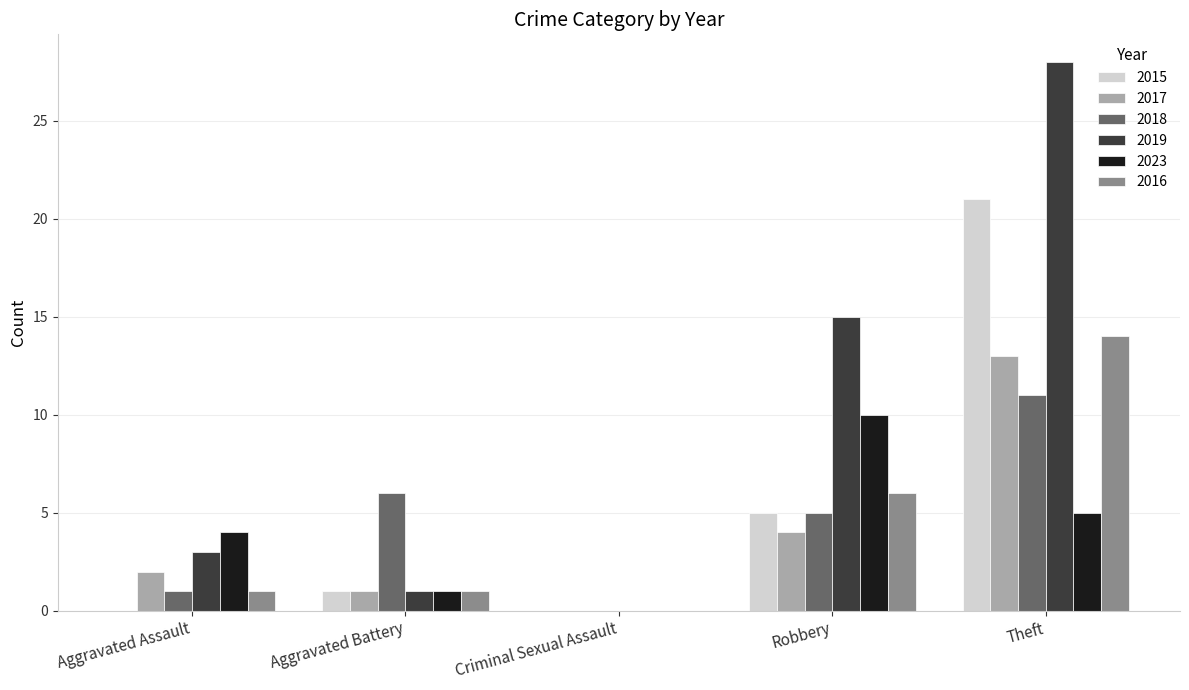

Reading left to right, what are all the values shown in this chart?

2015: Aggravated Assault=0	Aggravated Battery=1	Criminal Sexual Assault=0	Robbery=5	Theft=21
2017: Aggravated Assault=2	Aggravated Battery=1	Criminal Sexual Assault=0	Robbery=4	Theft=13
2018: Aggravated Assault=1	Aggravated Battery=6	Criminal Sexual Assault=0	Robbery=5	Theft=11
2019: Aggravated Assault=3	Aggravated Battery=1	Criminal Sexual Assault=0	Robbery=15	Theft=28
2023: Aggravated Assault=4	Aggravated Battery=1	Criminal Sexual Assault=0	Robbery=10	Theft=5
2016: Aggravated Assault=1	Aggravated Battery=1	Criminal Sexual Assault=0	Robbery=6	Theft=14